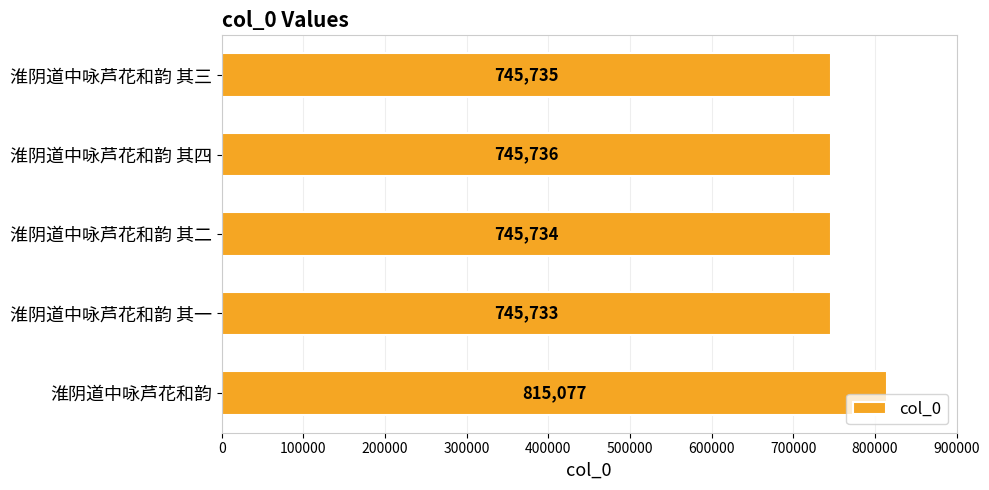

The value at 淮阴道中咏芦花和韵 其四 is 745736. True or false?

True